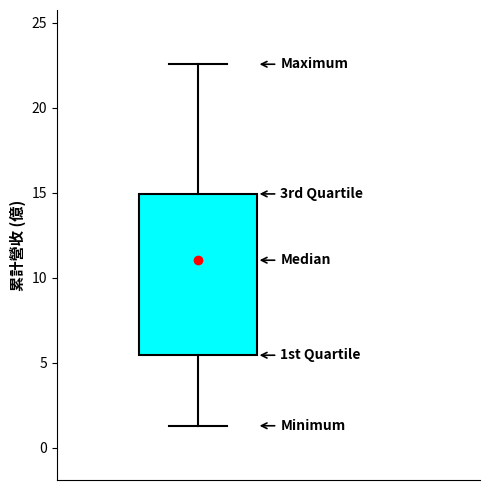

Where is the lower edge of the box on the y-axis? The values are not printed on the chart, so give them approximately, as read against the axis.

5.5